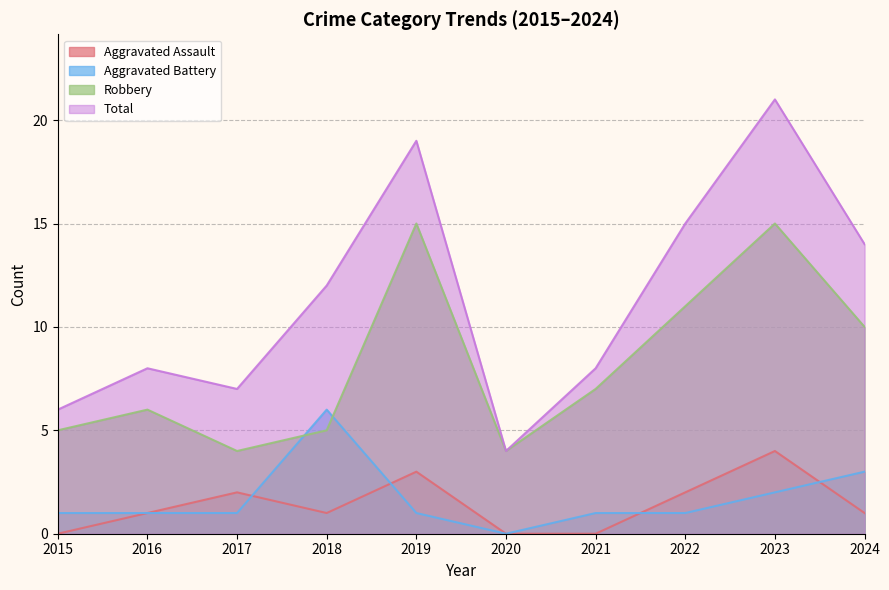

List the series in order of their peak value, lowest first.

Aggravated Assault, Aggravated Battery, Robbery, Total